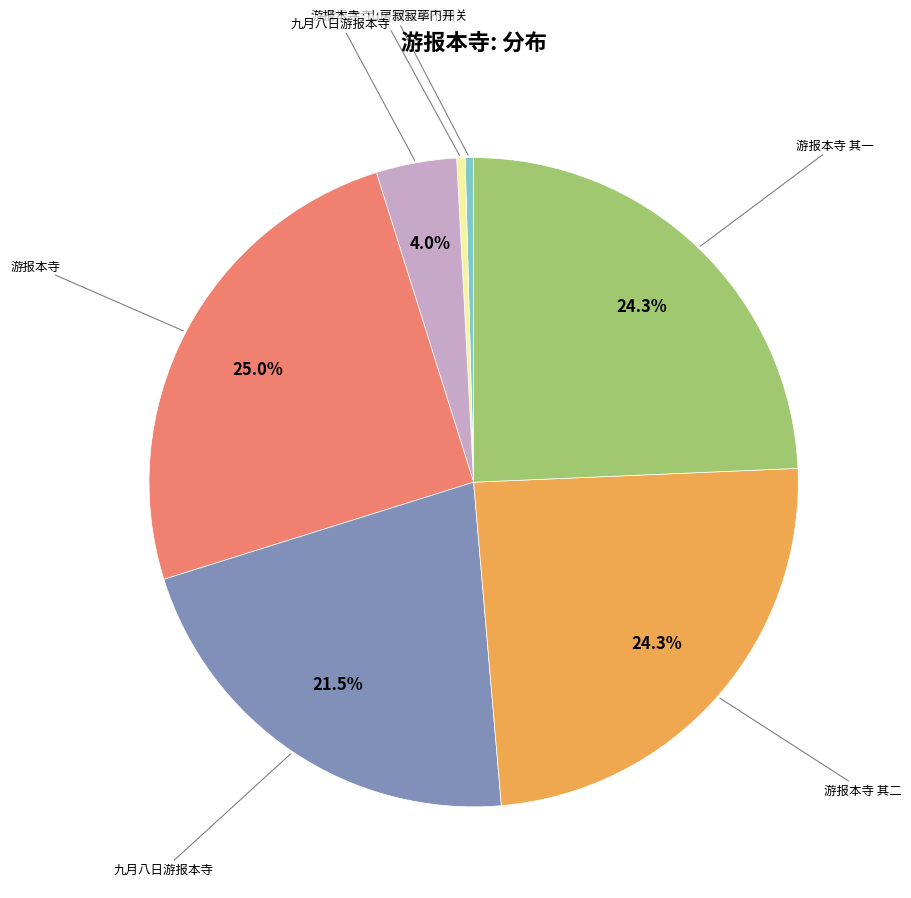

Does any single category account for the majority?

No